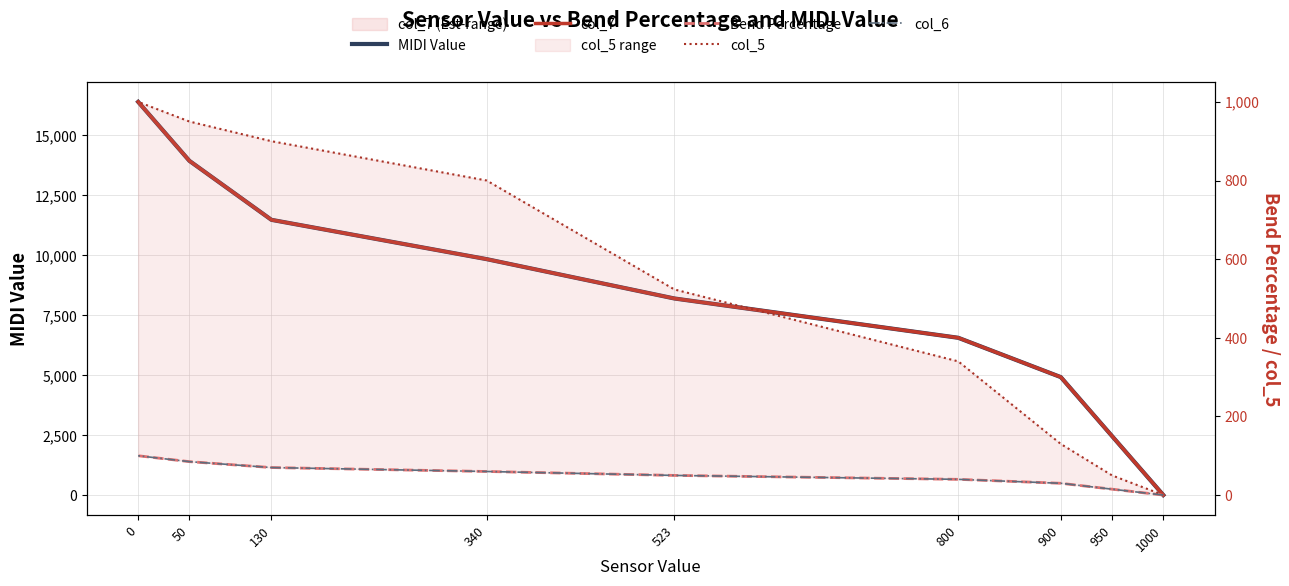

Between 950 and 340, which is larger?

340